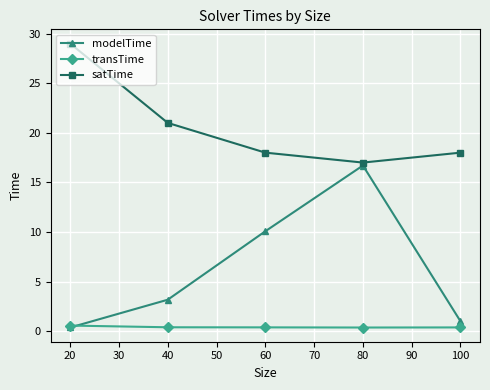

Where is satTime nearest to the value 23?

40